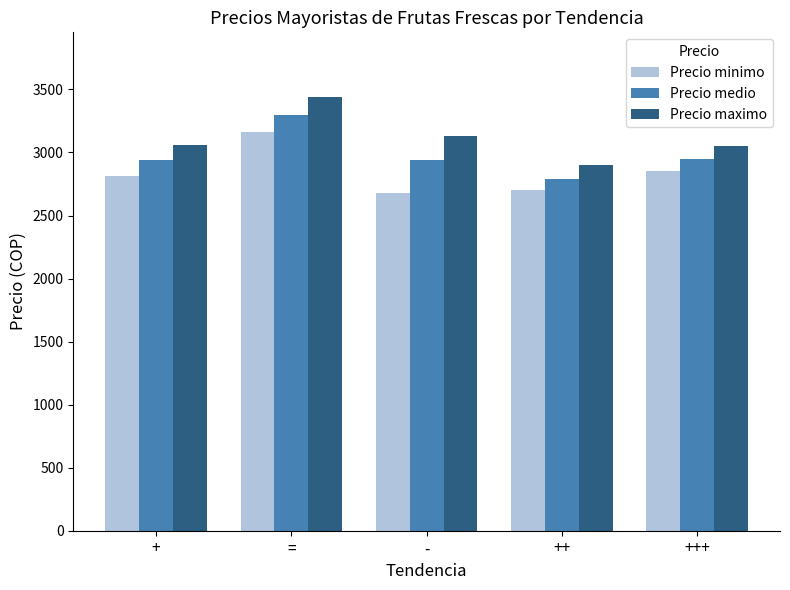

What is the label of the 4th bar from the right?

=